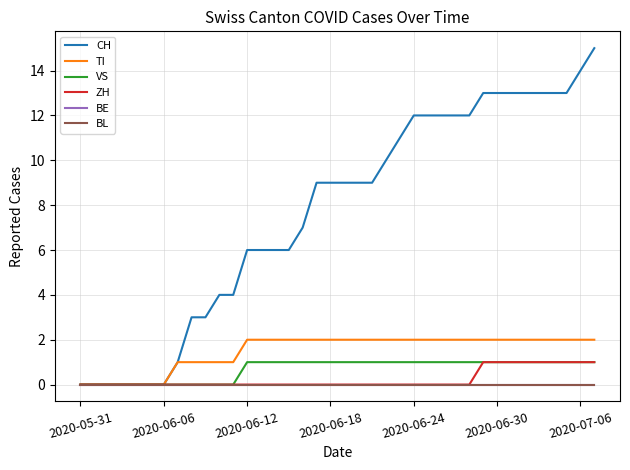

At which category does the chart reach its minimum across all series?

2020-05-31